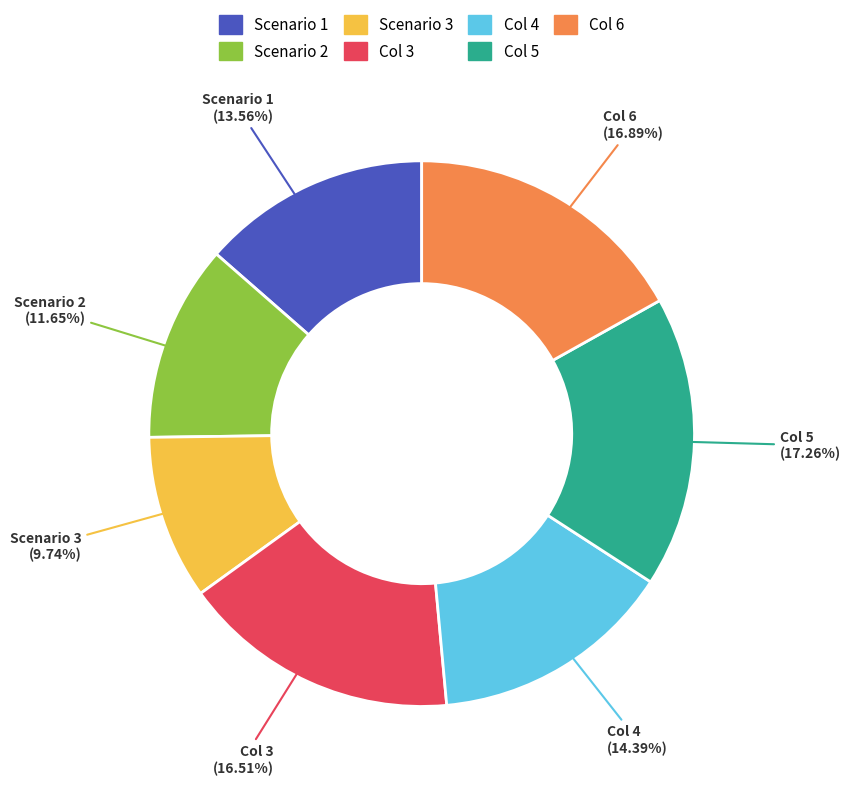

The Col 3 slice represents 23% of the pie. True or false?

False